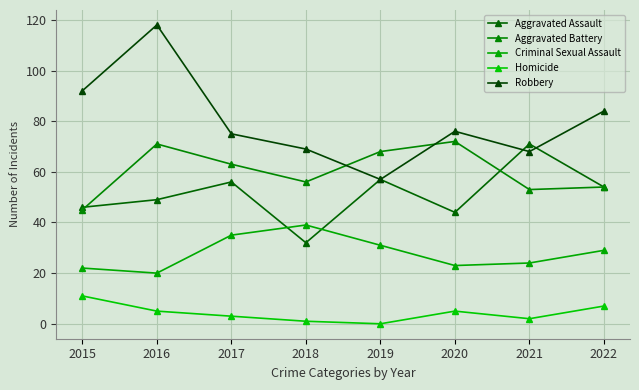

Does the chart have visible grid lines?

Yes